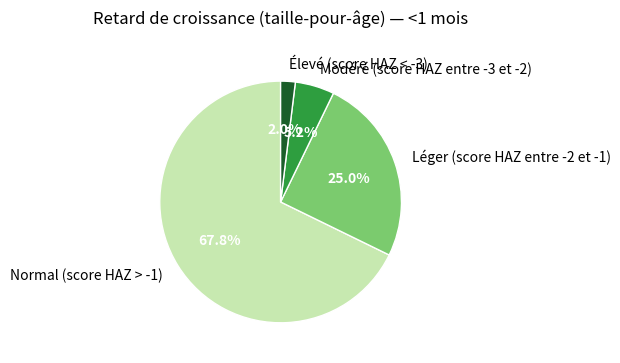

Rank the categories by value from highest to lowest.

Normal (score HAZ > -1), Léger (score HAZ entre -2 et -1), Modéré (score HAZ entre -3 et -2), Élevé (score HAZ < -3)